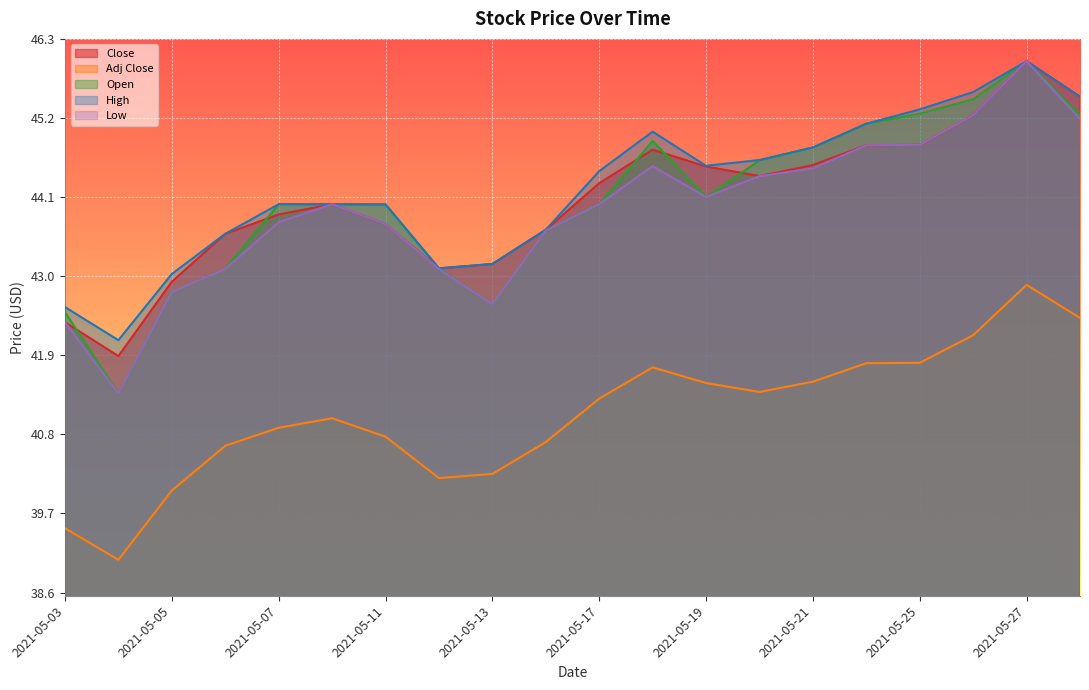

Reading left to right, transcribe all the data shown in this chart.

Close: 42.4	41.9	42.9	43.6	43.9	44.0	43.7	43.1	43.2	43.6	44.3	44.8	44.5	44.4	44.5	44.8	44.8	45.2	46.0	45.5
Adj Close: 39.5	39.1	40.0	40.6	40.9	41.0	40.8	40.2	40.2	40.7	41.3	41.7	41.5	41.4	41.5	41.8	41.8	42.2	42.9	42.4
Open: 42.5	41.4	42.8	43.1	44.0	44.0	44.0	43.1	42.6	43.6	44.0	44.9	44.1	44.6	44.8	45.1	45.3	45.5	46.0	45.2
High: 42.6	42.1	43.0	43.6	44.0	44.0	44.0	43.1	43.2	43.6	44.5	45.0	44.5	44.6	44.8	45.1	45.3	45.6	46.0	45.5
Low: 42.4	41.4	42.8	43.1	43.8	44.0	43.7	43.1	42.6	43.6	44.0	44.5	44.1	44.4	44.5	44.8	44.8	45.2	46.0	45.2